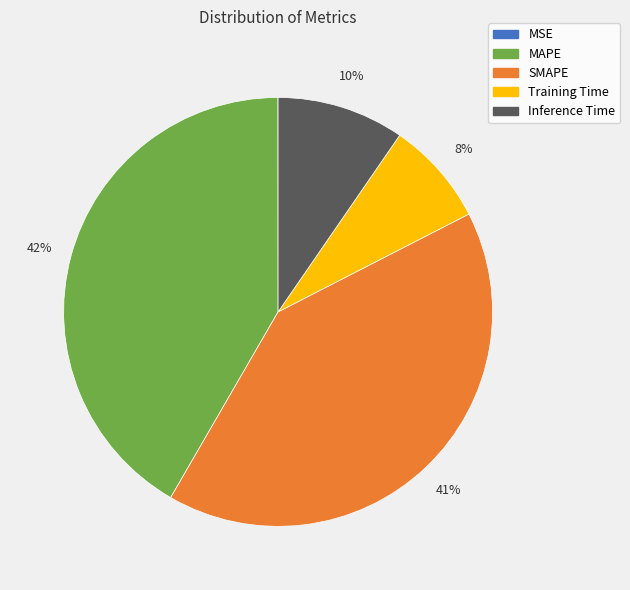

Is it true that SMAPE is 41% of the pie?

True